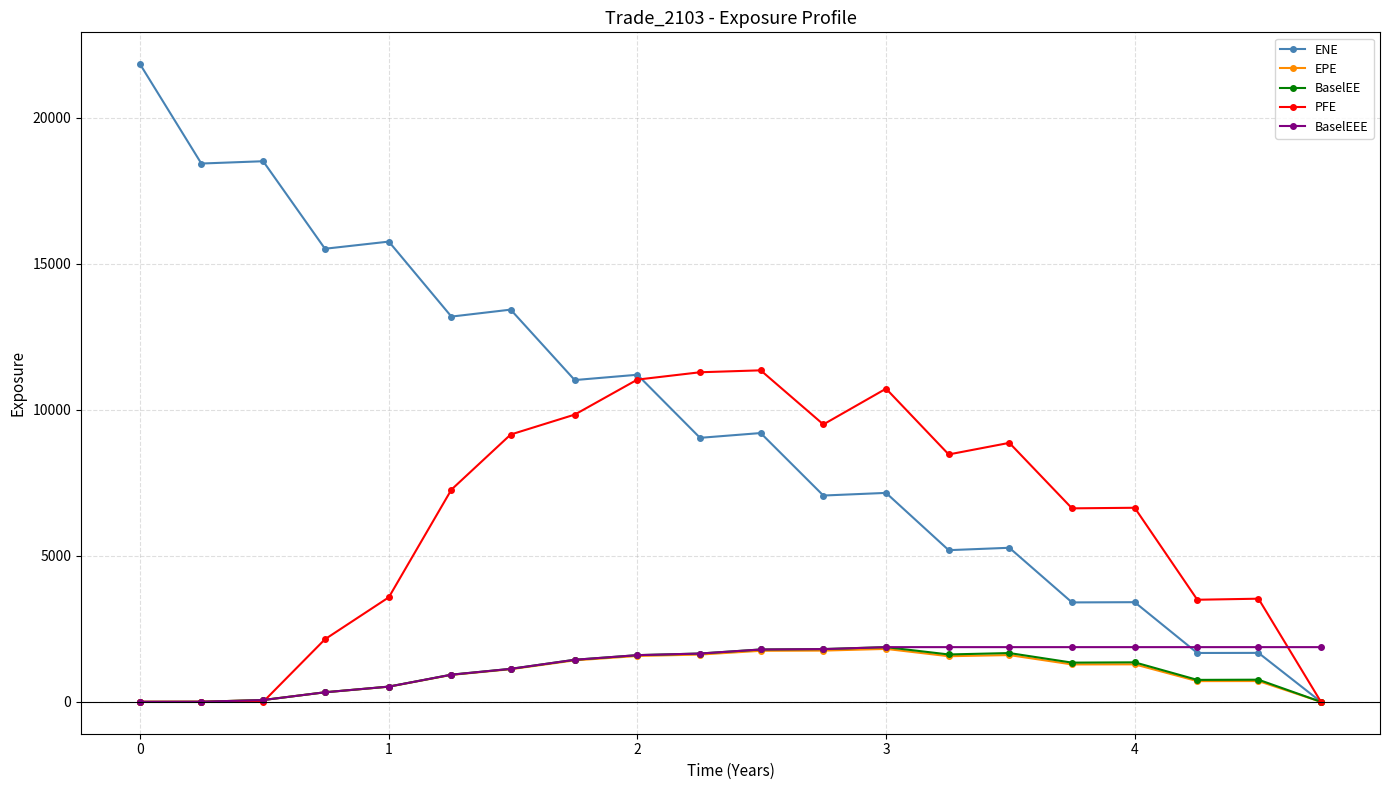

What is the highest value of the BaselEE series?

1872.7